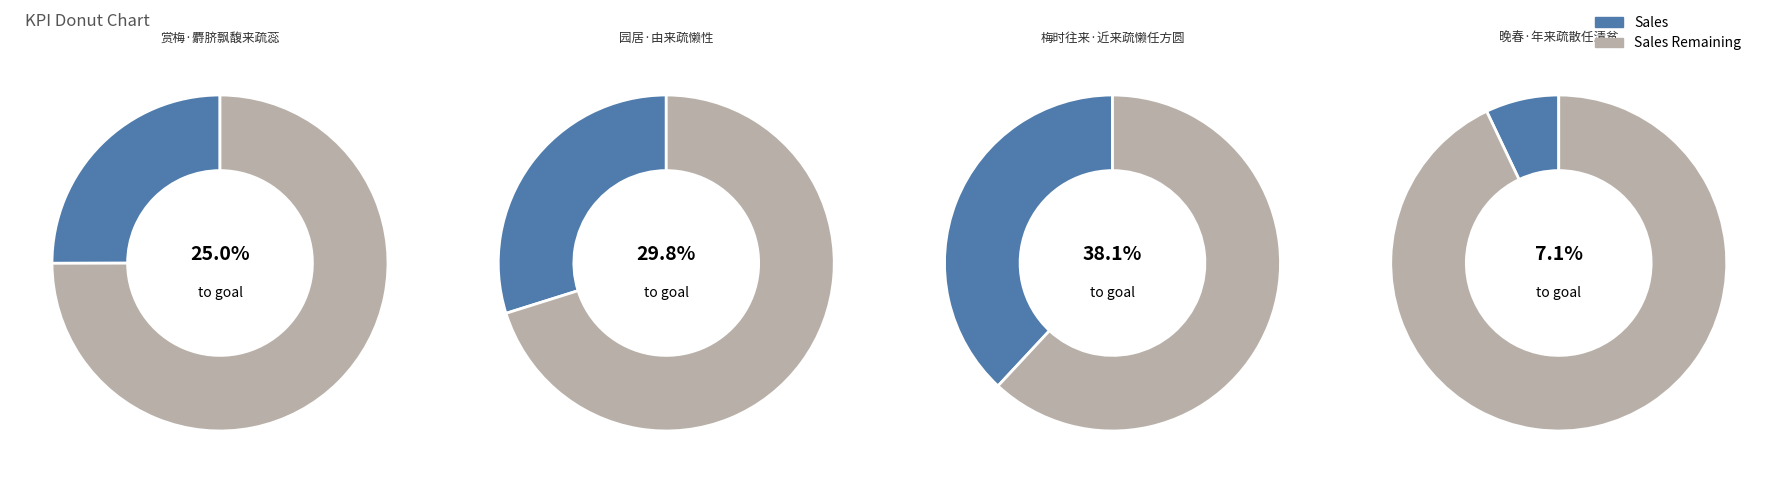

To the nearest percent, what portion does 园居·由来疏懒性 represent?

30%